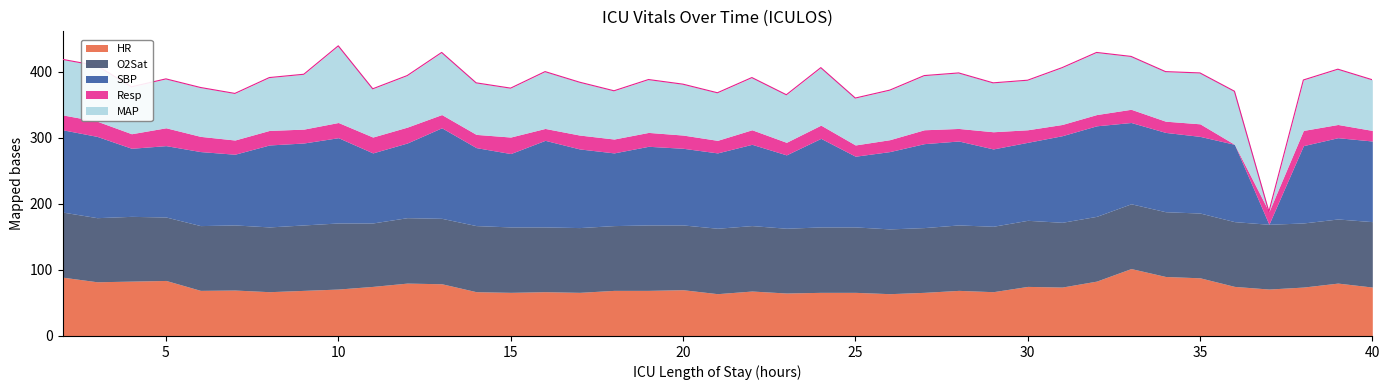

Reading right to left, what are all the values shown in this chart?

HR: 40=74.0	39=80.0	38=74.0	37=71.0	36=75.0	35=88.0	34=90.0	33=102.0	32=83.0	31=74.0	30=75.0	29=67.0	28=69.0	27=66.0	26=64.0	25=66.0	24=66.0	23=65.0	22=68.0	21=64.0	20=70.0	19=69.0	18=69.0	17=66.0	16=67.0	15=66.0	14=67.0	13=79.0	12=80.0	11=75.0	10=71.0	9=69.0	8=67.0	7=69.5	6=69.0	5=84.0	4=83.0	3=82.0	2=89.0
O2Sat: 40=99.0	39=97.0	38=97.0	37=98.0	36=98.0	35=98.0	34=98.0	33=98.0	32=98.0	31=98.0	30=100.0	29=99.0	28=99.0	27=98.0	26=98.0	25=99.0	24=99.0	23=98.0	22=99.0	21=99.0	20=98.0	19=99.0	18=98.0	17=98.0	16=98.0	15=99.0	14=100.0	13=99.0	12=99.0	11=96.0	10=100.0	9=99.0	8=98.0	7=98.5	6=98.0	5=96.0	4=98.0	3=97.0	2=98.5
SBP: 40=122.0	39=123.0	38=117.0	37=0.0	36=117.0	35=116.0	34=120.0	33=123.0	32=137.0	31=131.0	30=118.0	29=117.0	28=127.0	27=127.0	26=117.0	25=107.0	24=134.0	23=111.0	22=123.0	21=114.0	20=116.0	19=119.0	18=110.0	17=119.0	16=131.0	15=111.0	14=118.0	13=137.0	12=113.0	11=106.0	10=129.0	9=124.0	8=124.0	7=107.0	6=112.0	5=108.0	4=103.0	3=123.0	2=124.5
Resp: 40=16.0	39=20.0	38=23.0	37=19.0	36=0.0	35=19.0	34=17.0	33=20.0	32=17.0	31=17.0	30=19.0	29=26.0	28=19.0	27=21.0	26=18.0	25=17.0	24=20.0	23=19.0	22=22.0	21=19.0	20=20.0	19=21.0	18=21.0	17=21.0	16=18.0	15=25.0	14=20.0	13=20.0	12=24.0	11=24.0	10=23.0	9=21.0	8=22.0	7=21.5	6=23.0	5=27.0	4=22.0	3=23.0	2=22.5
MAP: 40=76.7	39=83.7	38=76.3	37=0.0	36=80.3	35=77.0	34=75.0	33=80.0	32=94.0	31=86.0	30=75.0	29=74.0	28=84.0	27=82.0	26=75.0	25=71.0	24=87.0	23=72.0	22=79.0	21=72.0	20=77.0	19=80.0	18=73.0	17=80.0	16=86.0	15=74.0	14=78.0	13=94.0	12=78.0	11=73.0	10=116.0	9=83.0	8=80.0	7=70.5	6=74.0	5=74.0	4=71.0	3=84.0	2=84.0